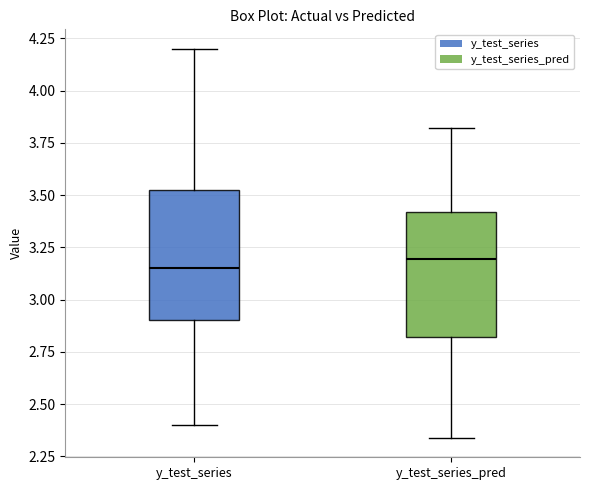

Reading left to right, read every box against the y-axis: the position of its median line, the range the box covers, and the ends of its whiskers. The values are not printed on the chart, so give them approximately, as read against the axis.

y_test_series: median 3.15, box 2.90 to 3.55, whiskers 2.40 to 4.20
y_test_series_pred: median 3.20, box 2.80 to 3.40, whiskers 2.35 to 3.80